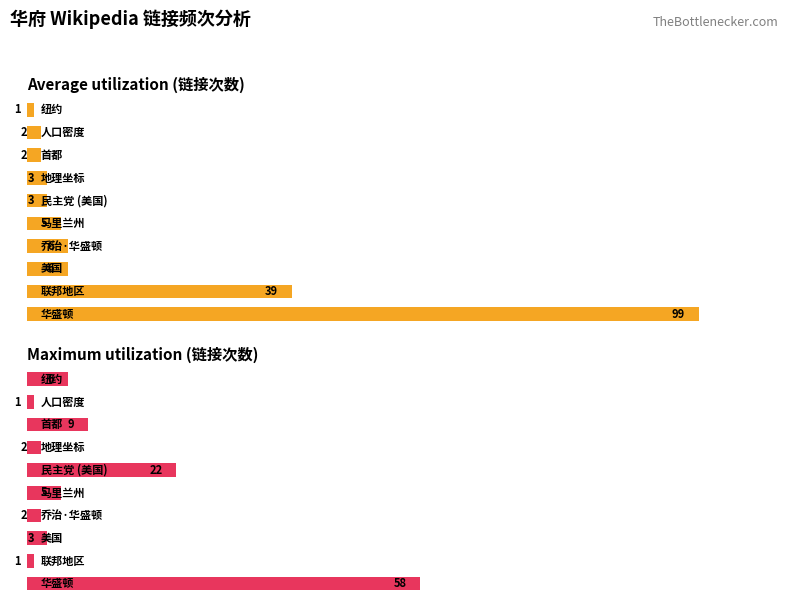

What is the difference between the second highest and second lowest values in the Average utilization series?

37